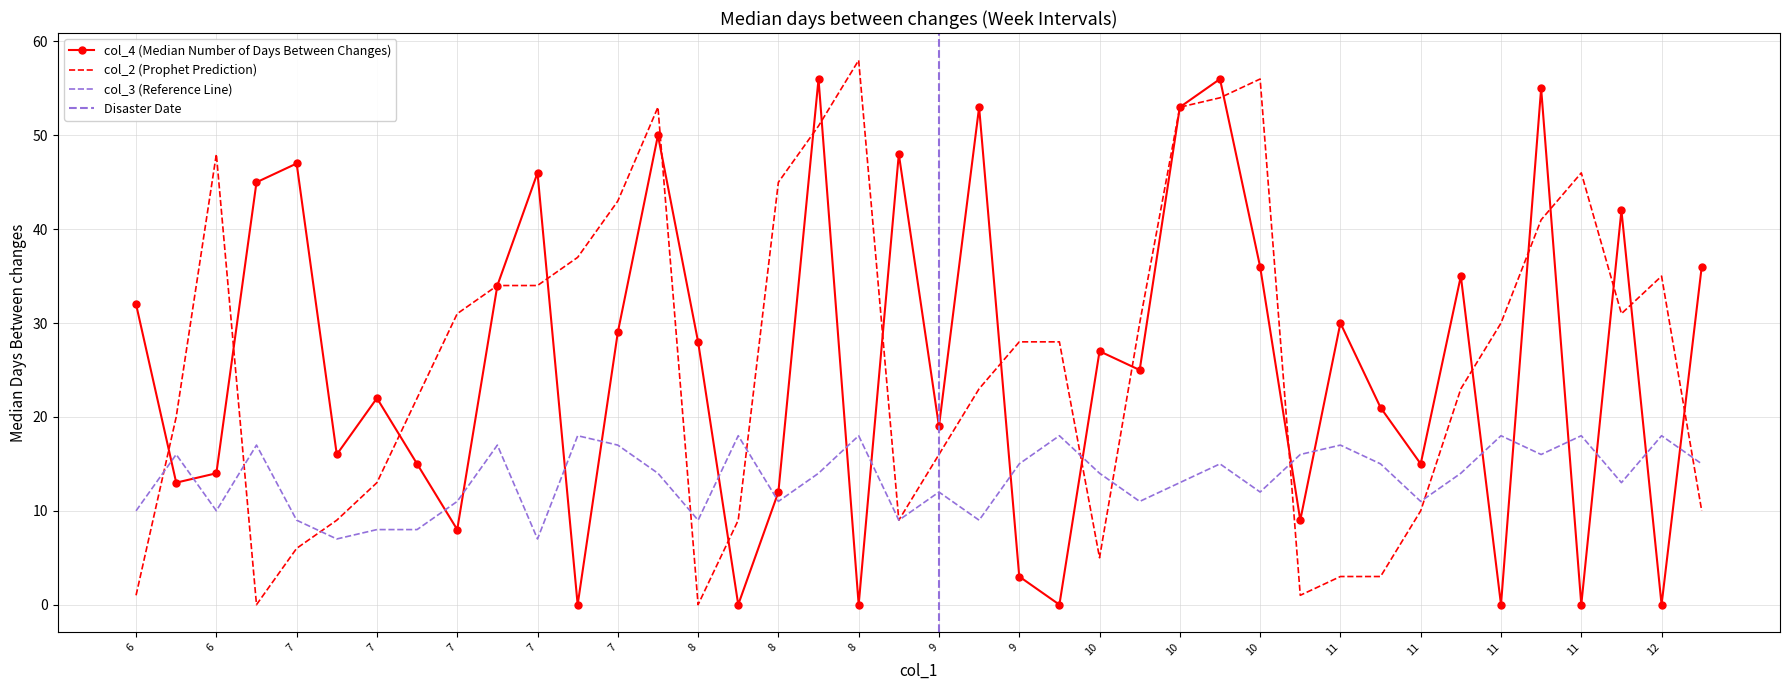

Which series has the largest total across all categories?

col_2